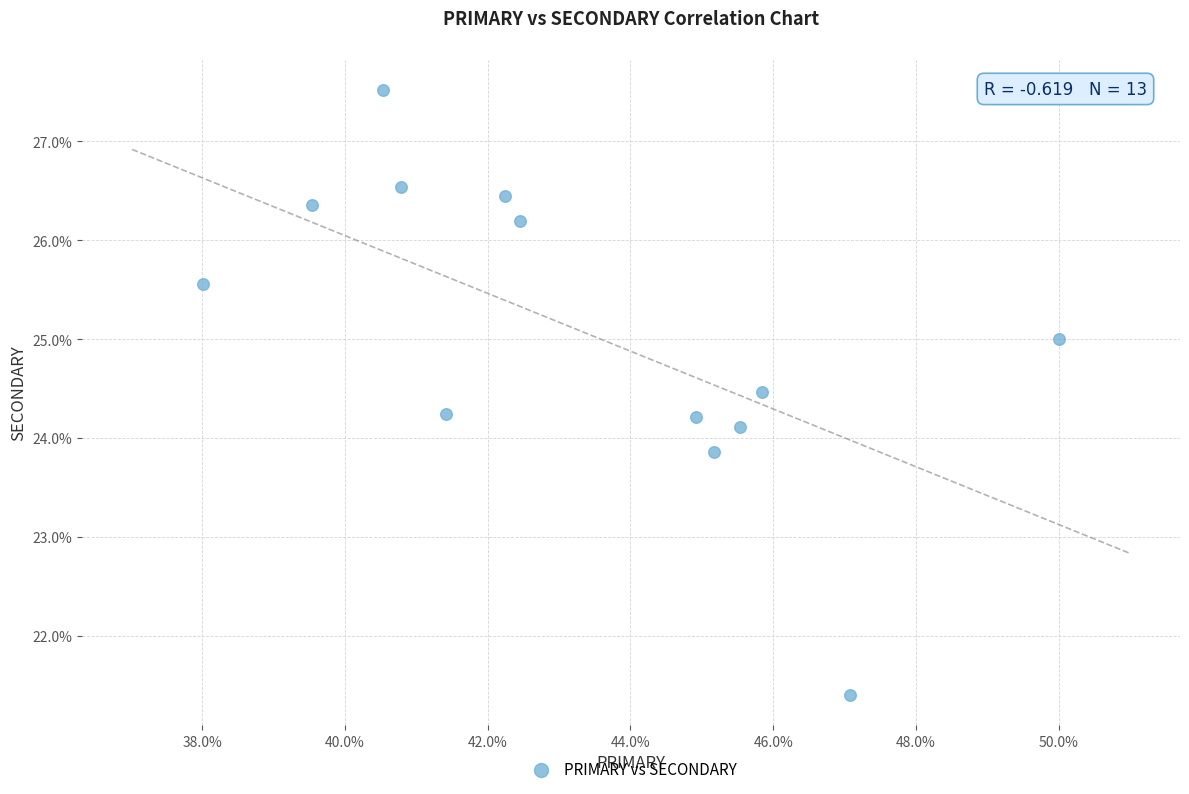

What is the range of X values (max minus min)?

12.0